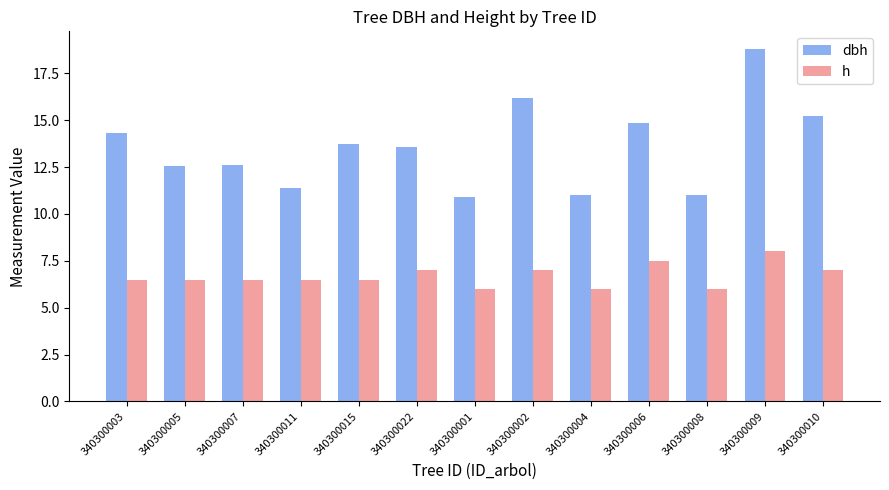

What is the maximum value shown in the chart?

18.8